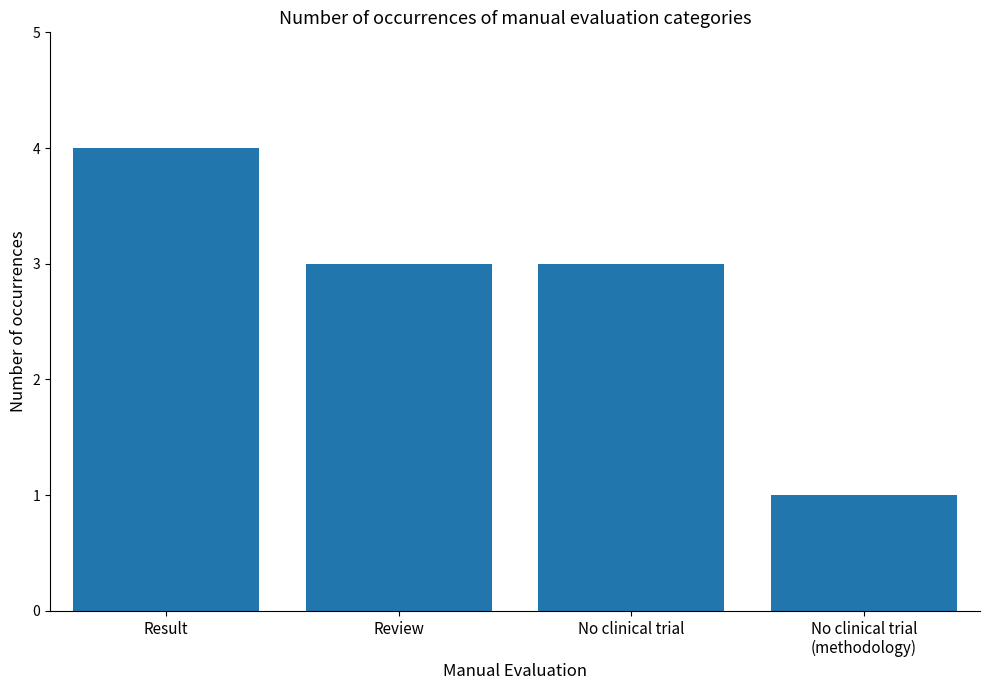

What is the label of the 4th bar from the right?

Result